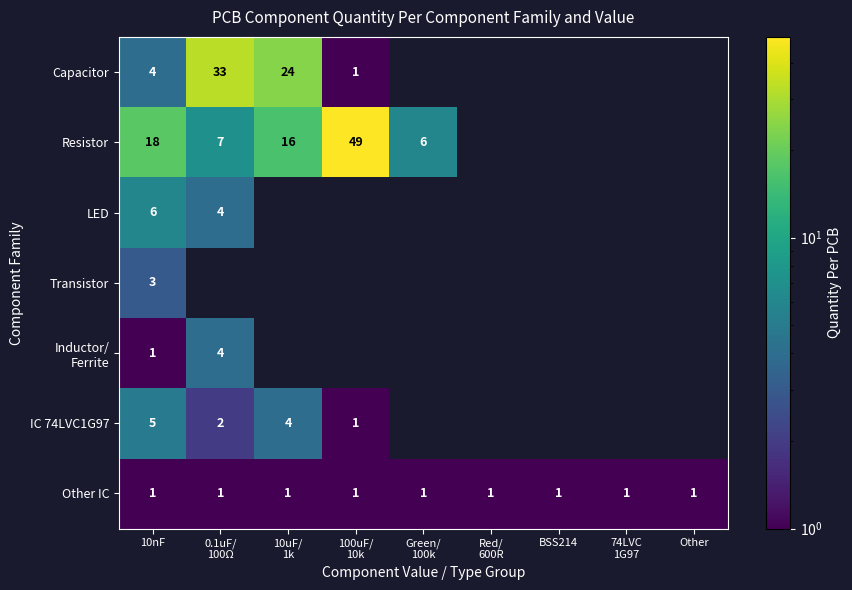

The value of Capacitor at 100uF/ 10k is 1.0. True or false?

True